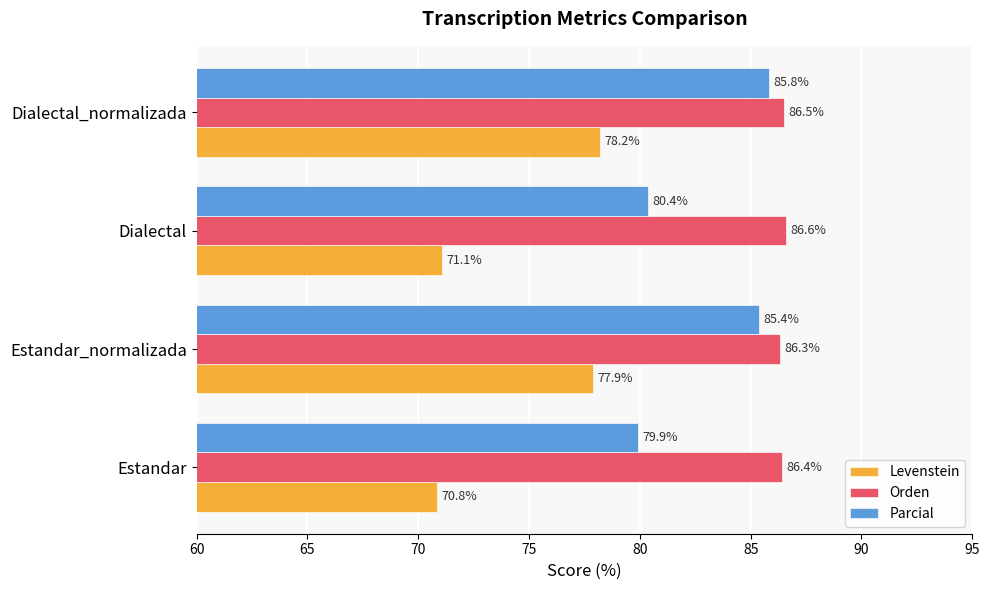

Is it true that Orden equals 86.3 at Estandar_normalizada?

True